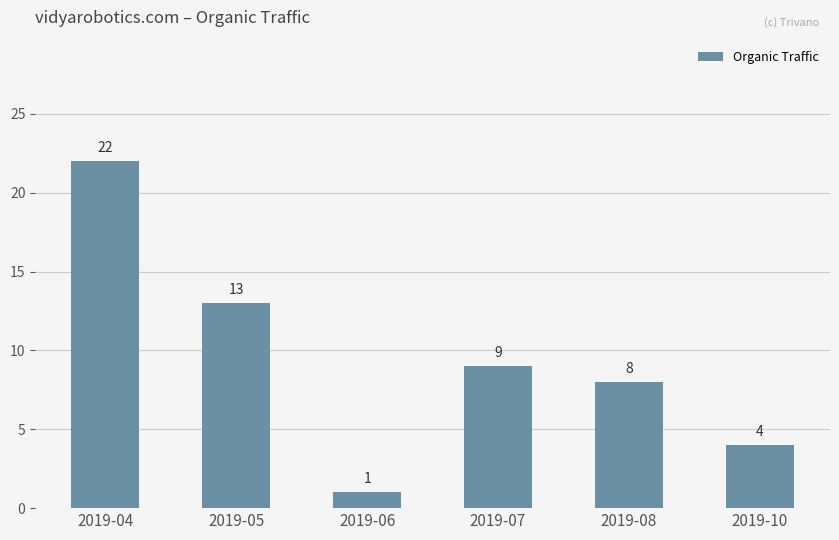

Rank the categories by value from highest to lowest.

2019-04, 2019-05, 2019-07, 2019-08, 2019-10, 2019-06